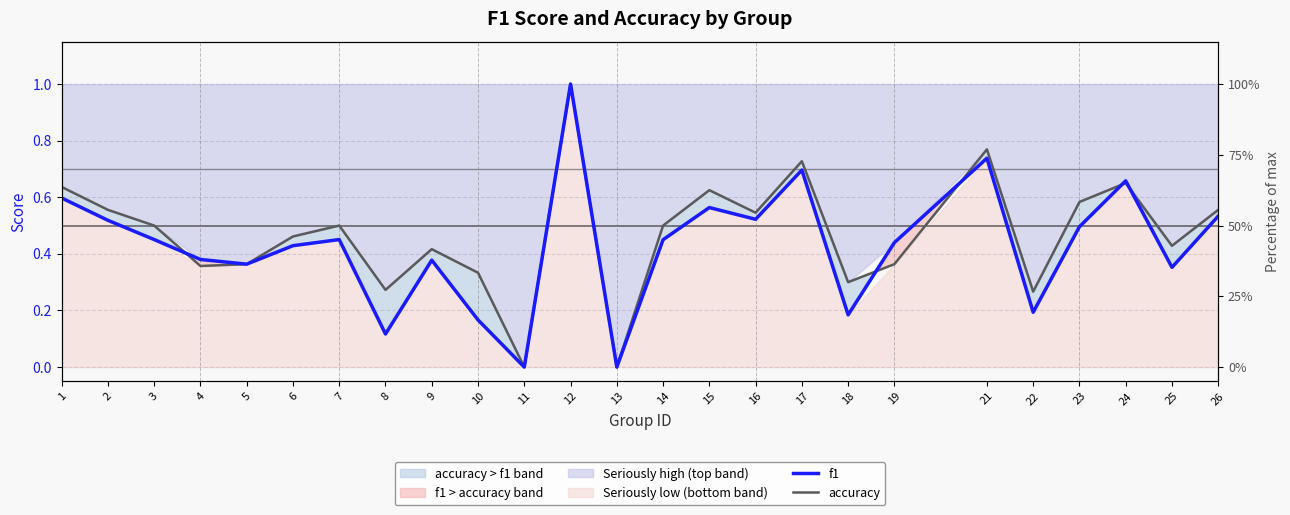

The value of f1 at 4 is 0.3. True or false?

False